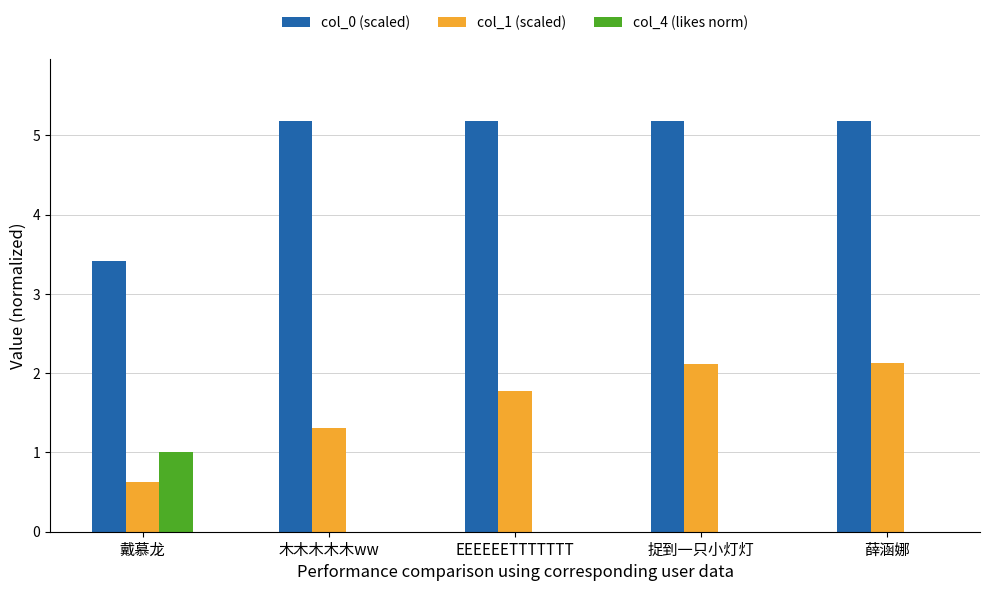

Is the value of col_1 (scaled) at 捉到一只小灯灯 greater than the value of col_4 (likes norm) at 薛涵娜?

Yes